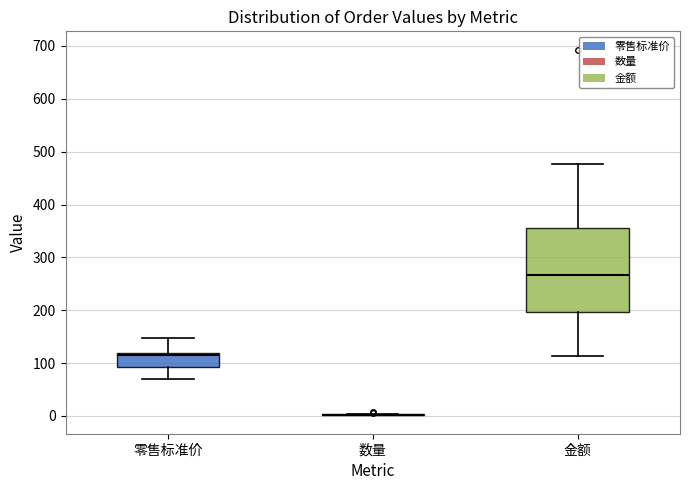

Where does the lower whisker of the box for 金额 end on the y-axis? The values are not printed on the chart, so give them approximately, as read against the axis.

110